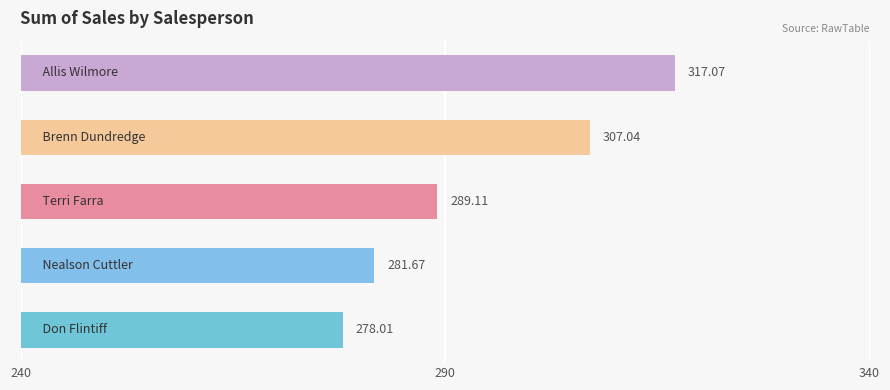

What is the average value?

294.6